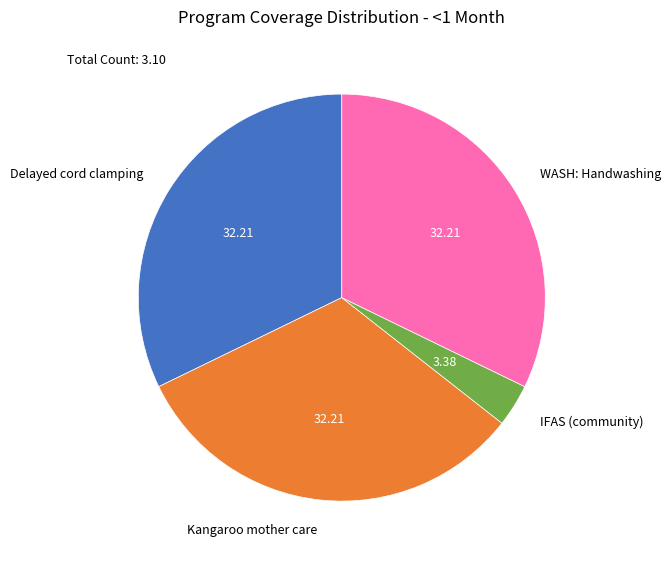

Approximately how many times larger is the value at Delayed cord clamping compared to WASH: Handwashing?

1.0